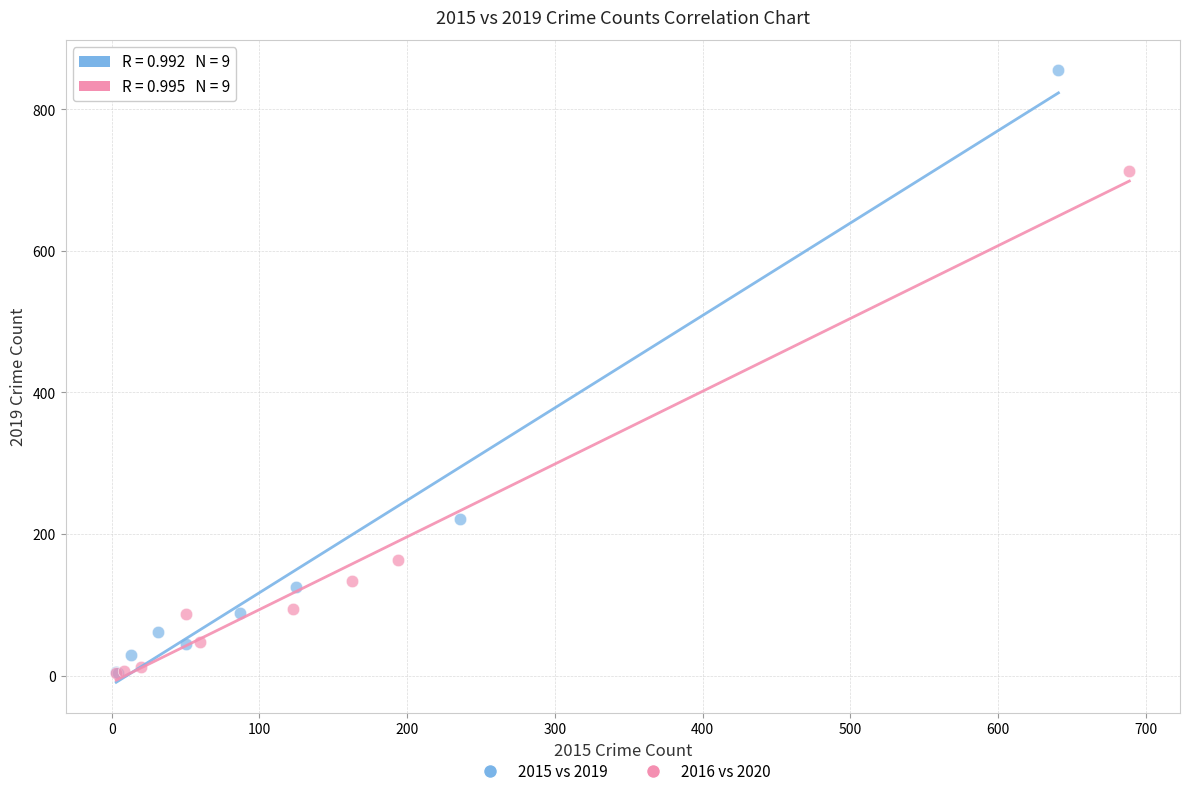

Which series reaches the maximum Y coordinate?

2015 vs 2019